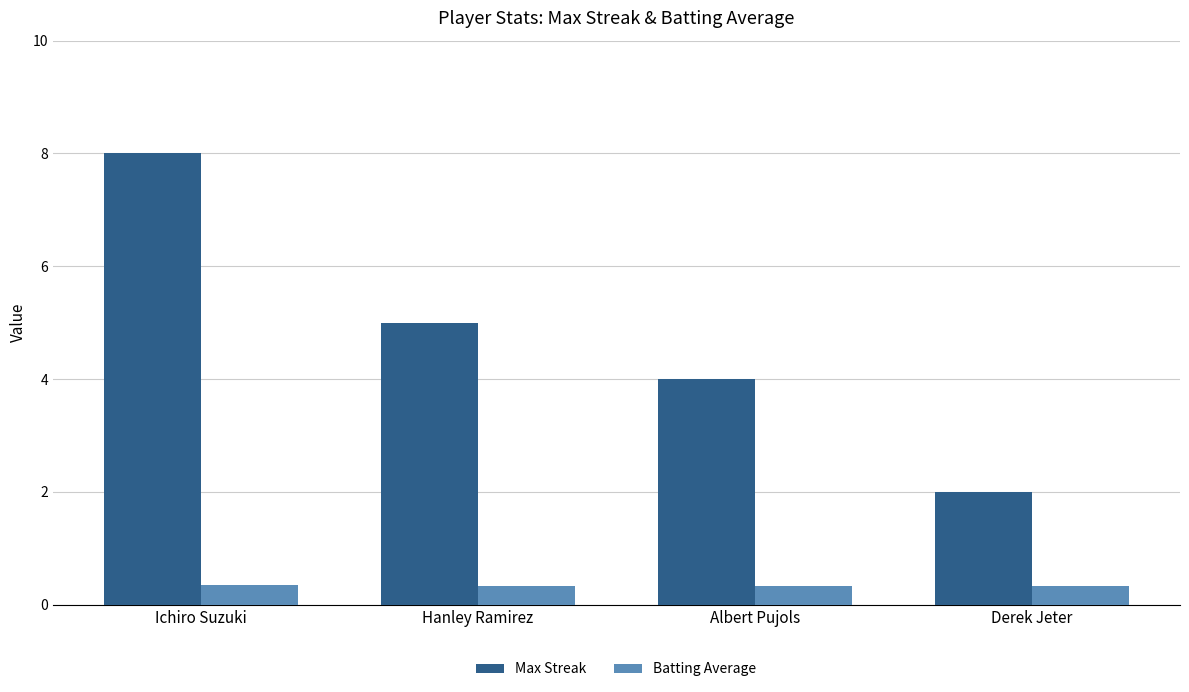

At which category is the sum across all series the highest?

Ichiro Suzuki